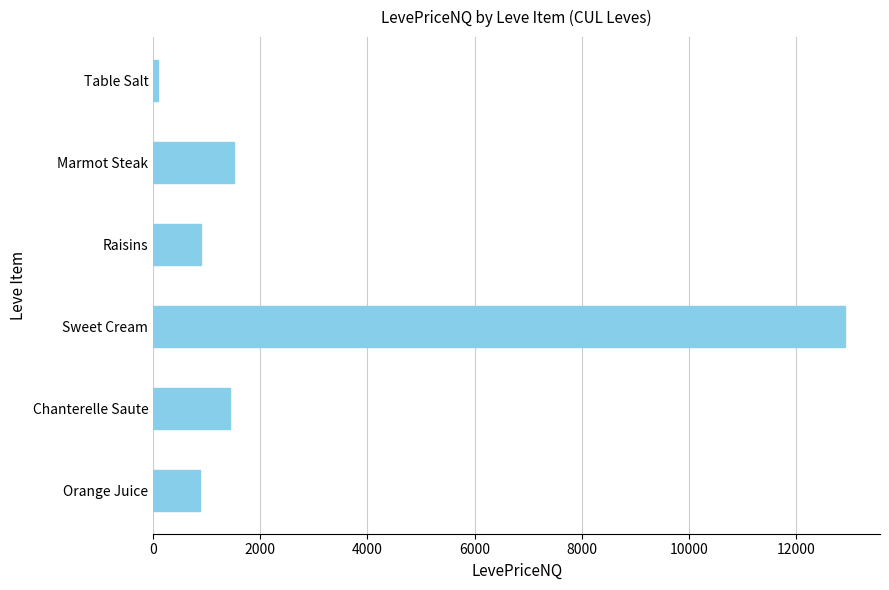

Is it true that the value at Orange Juice is 364.8?

False